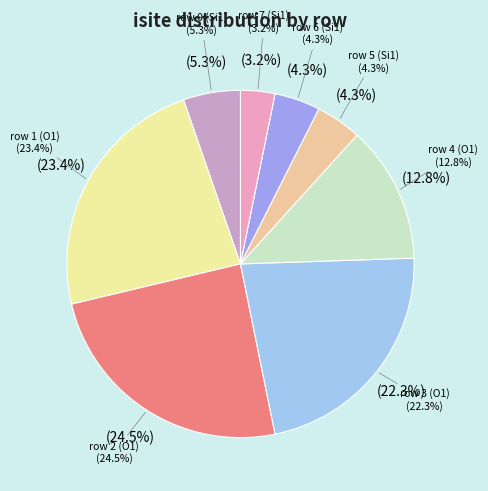

Do row 4 (O1) and row 1 (O1) together represent more than half of the pie?

No